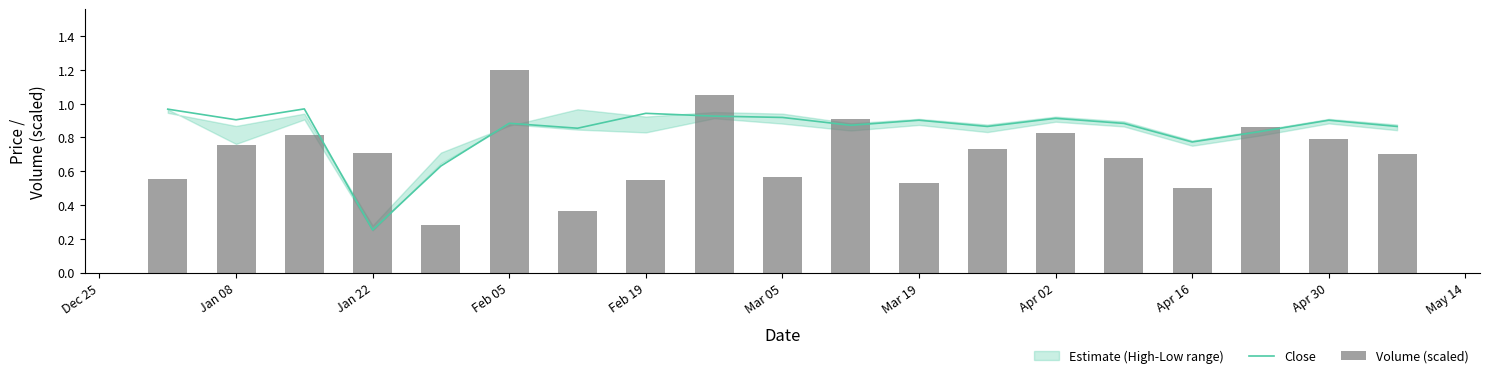

The Close series shows 1.4 at Mar 19. True or false?

False